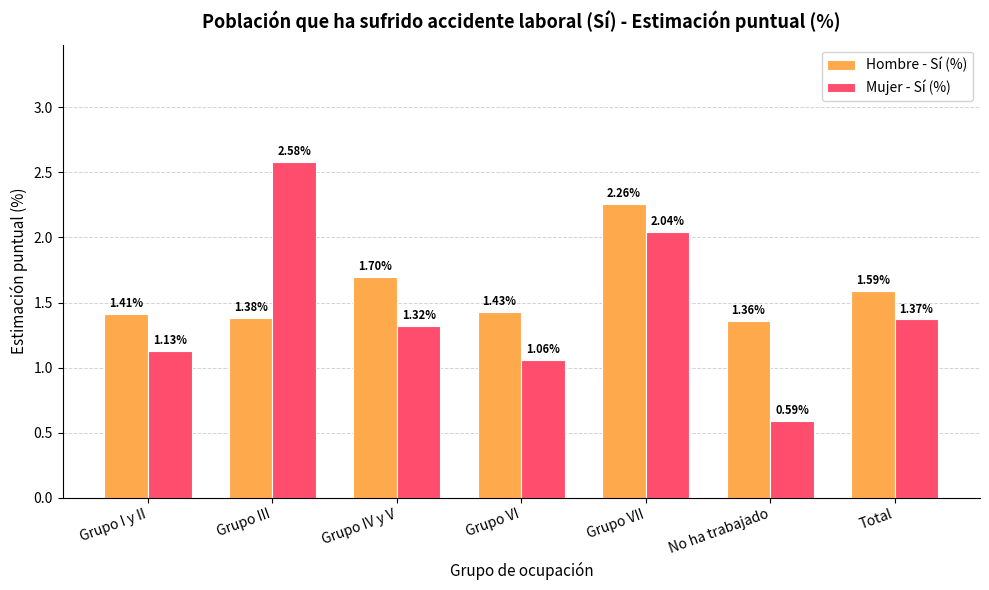

Which label corresponds to the smallest value in the chart?

No ha trabajado